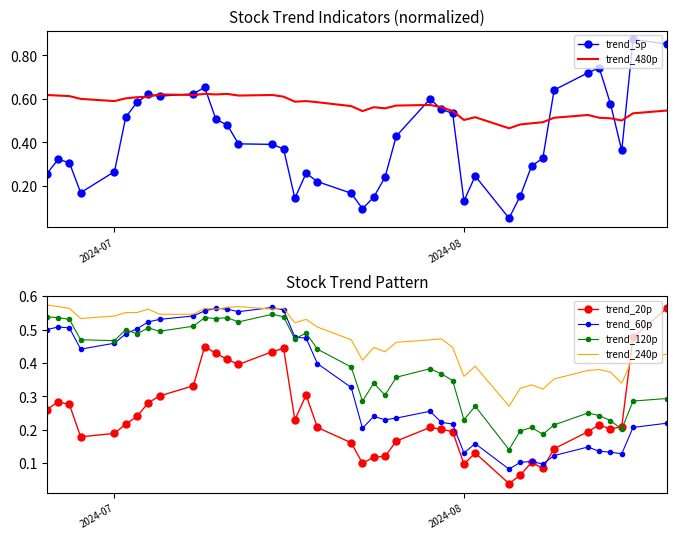

How many categories are shown in the chart?

40